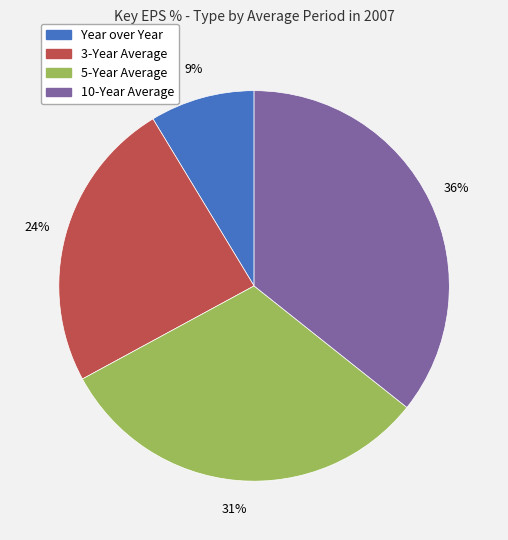

Combined, do 10-Year Average and 3-Year Average account for over 50%?

Yes